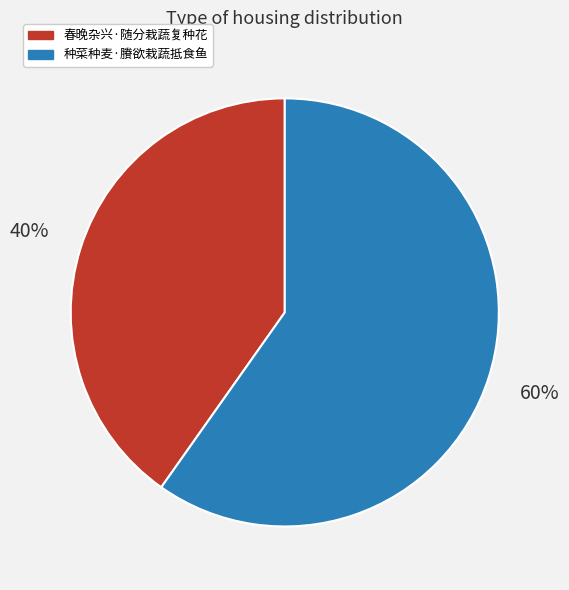

Which slice is the largest?

种菜种麦·賸欲栽蔬抵食鱼